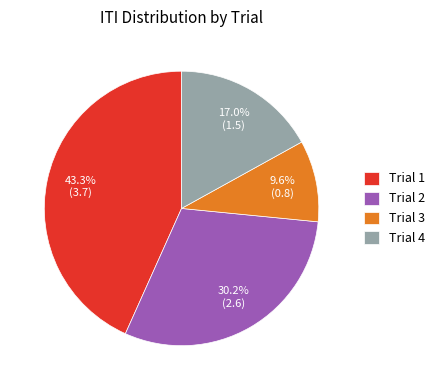

Do Trial 4 and Trial 2 together represent more than half of the pie?

No